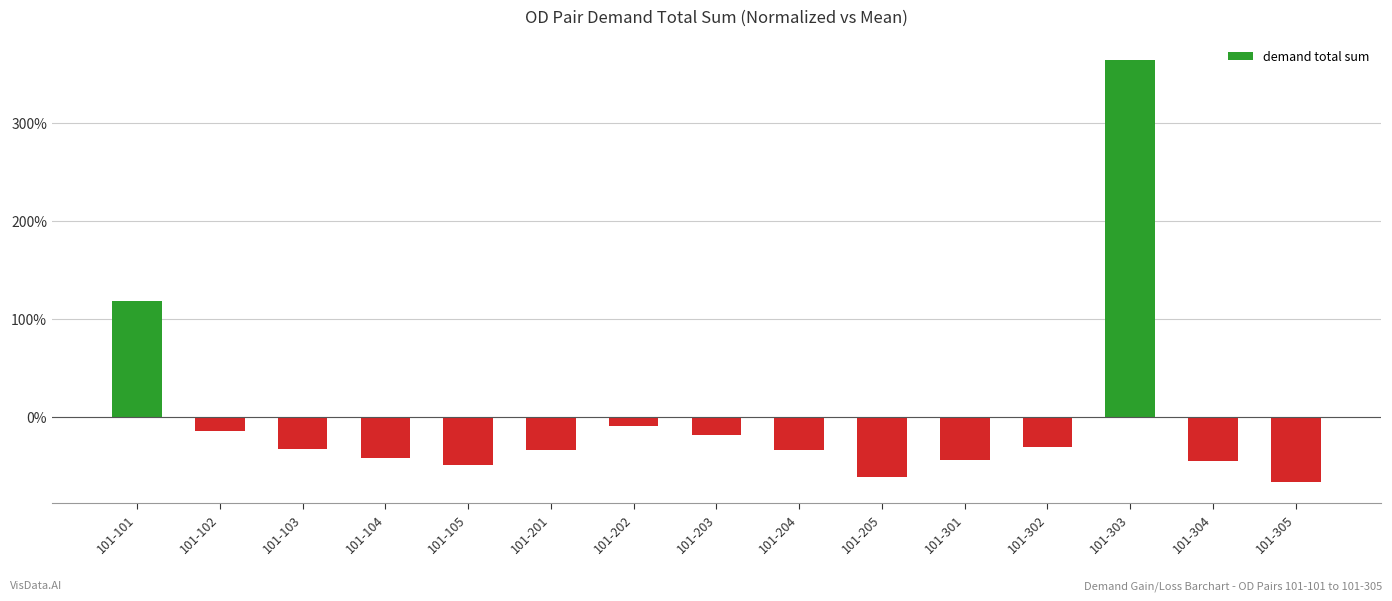

What is the smallest value displayed?

-66.5